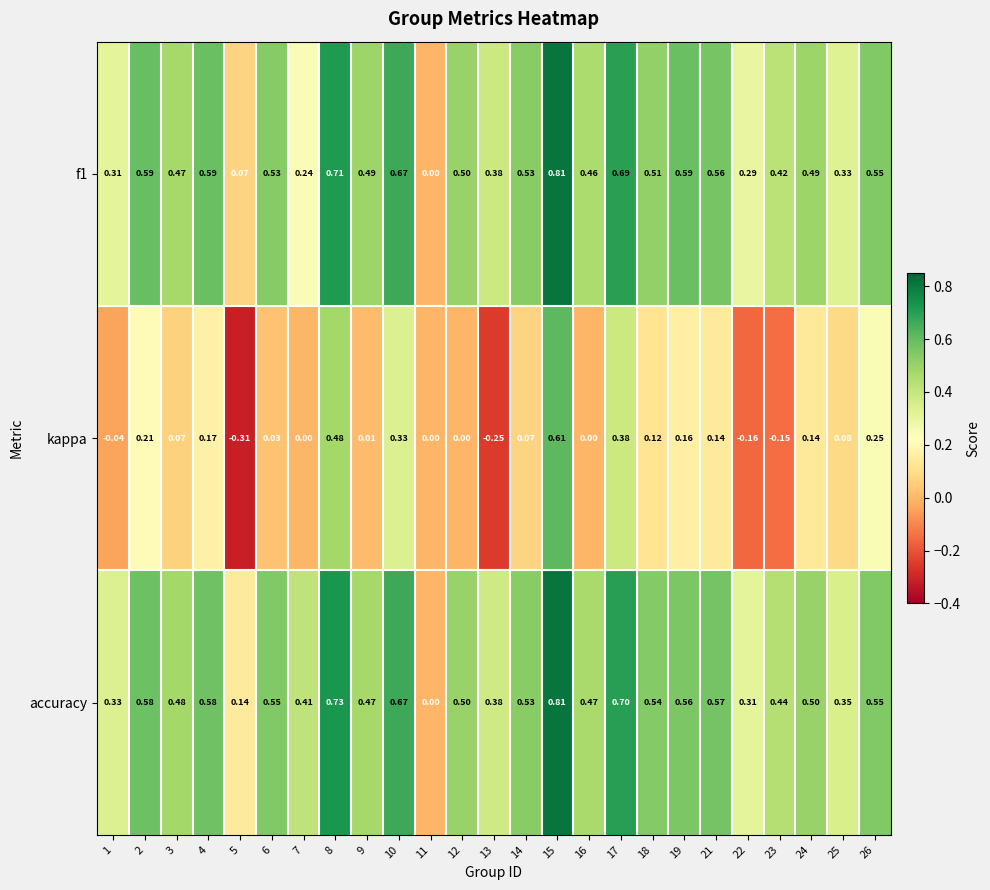

Is the value of accuracy at 13 greater than the value of kappa at 15?

No